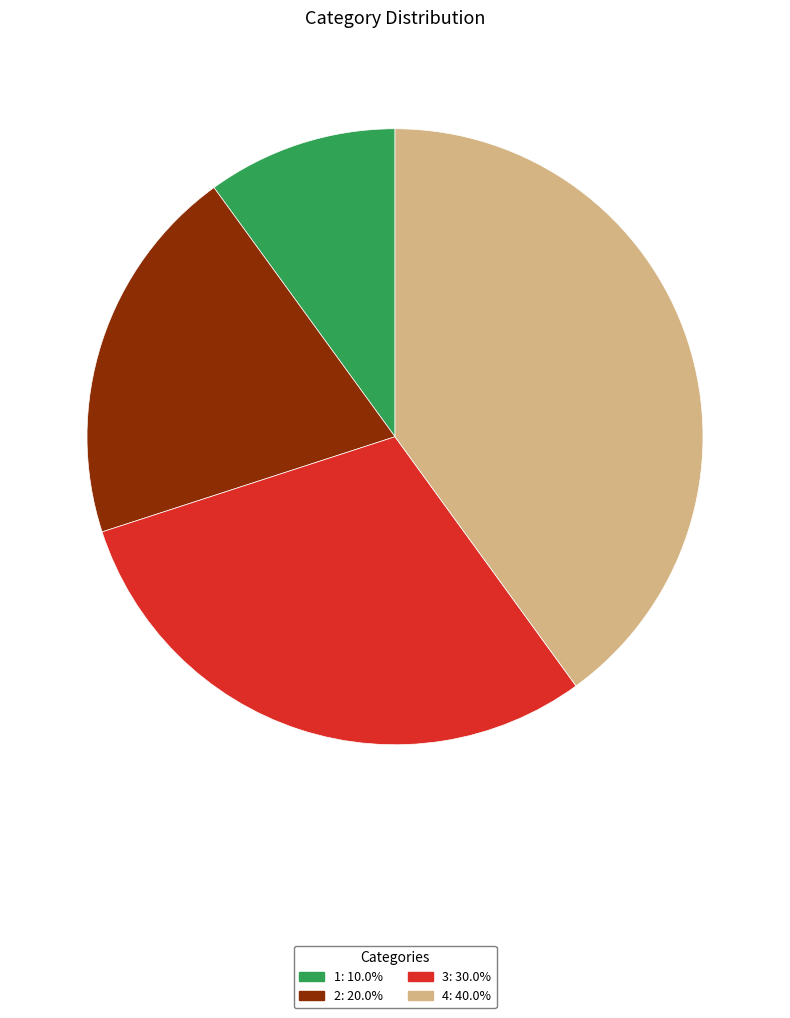

What is the ratio of the value at 2: 20.0% to the value at 1: 10.0%?

2.0